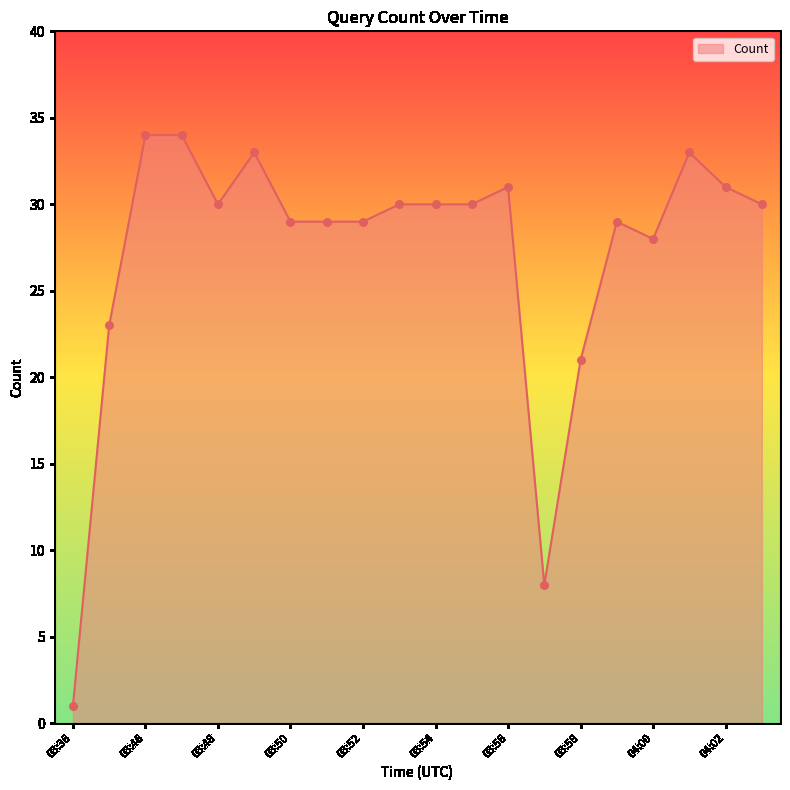

What is the difference between the maximum and minimum values?

33